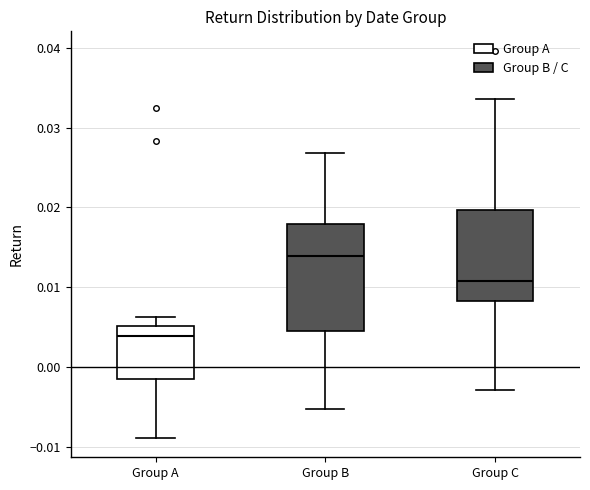

Reading left to right, read every box against the y-axis: the position of its median line, the range the box covers, and the ends of its whiskers. The values are not printed on the chart, so give them approximately, as read against the axis.

Group A: median 0.004, box -0.002 to 0.005, whiskers -0.009 to 0.006
Group B: median 0.014, box 0.005 to 0.018, whiskers -0.005 to 0.027
Group C: median 0.011, box 0.008 to 0.020, whiskers -0.003 to 0.034